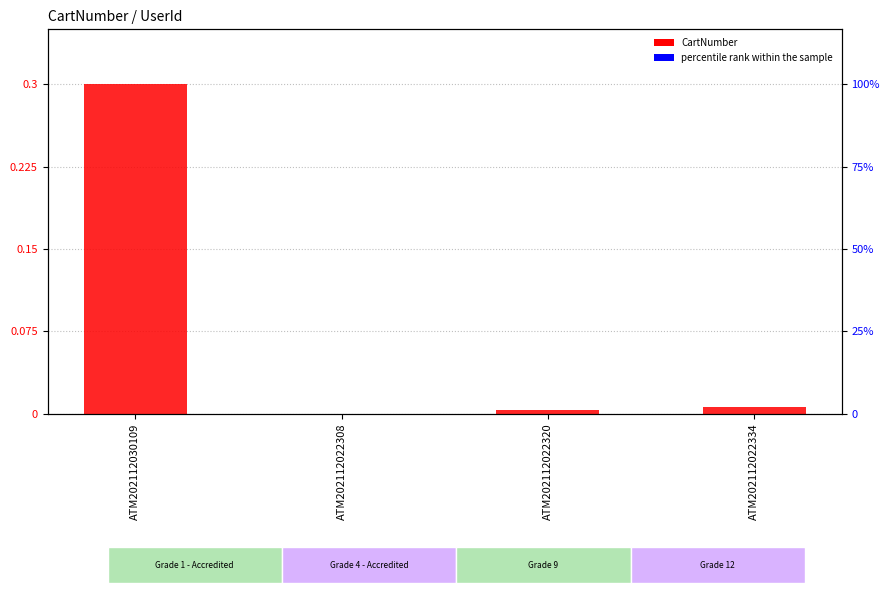

Between ATM202112030109 and ATM202112022308, which series saw the biggest shift?

CartNumber